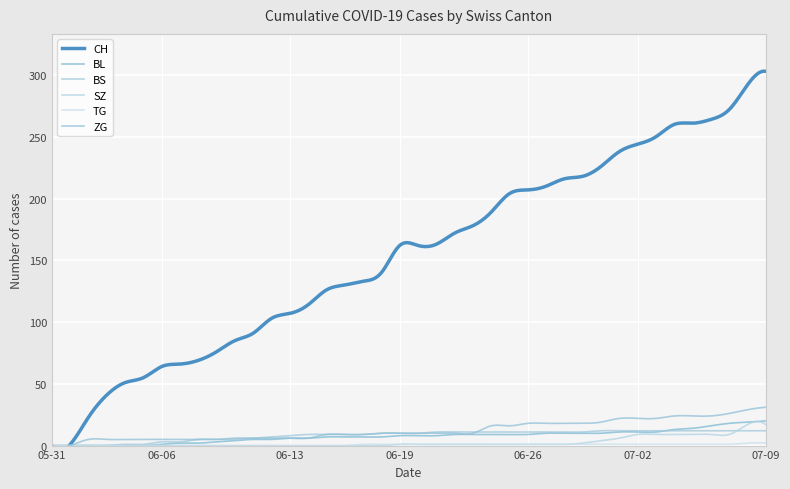

What is the label of the 32nd point from the left?

2020-07-01